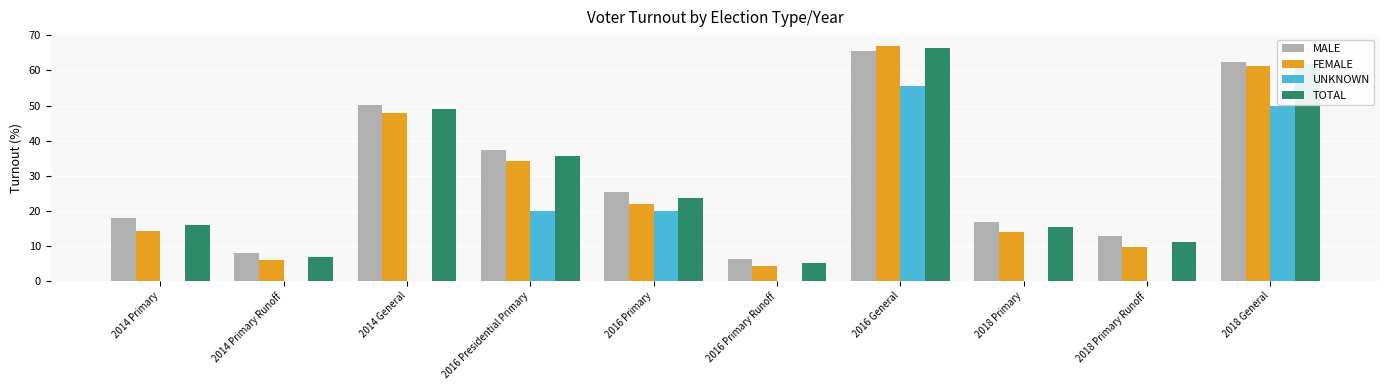

What is the sum of all FEMALE values?

280.4